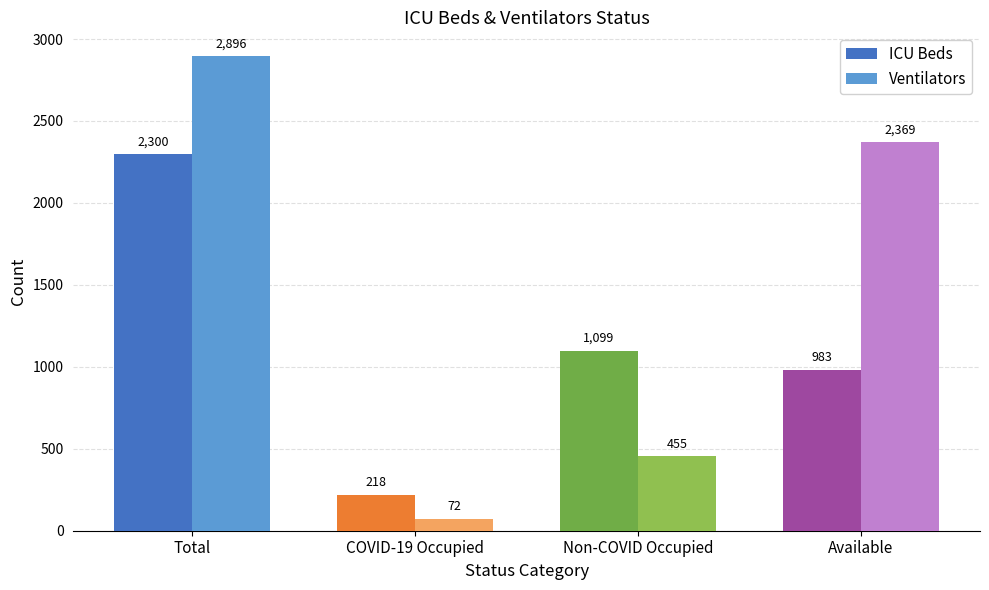

Reading left to right, extract all data points from this chart.

ICU Beds: Total=2300	COVID-19 Occupied=218	Non-COVID Occupied=1099	Available=983
Ventilators: Total=2896	COVID-19 Occupied=72	Non-COVID Occupied=455	Available=2369